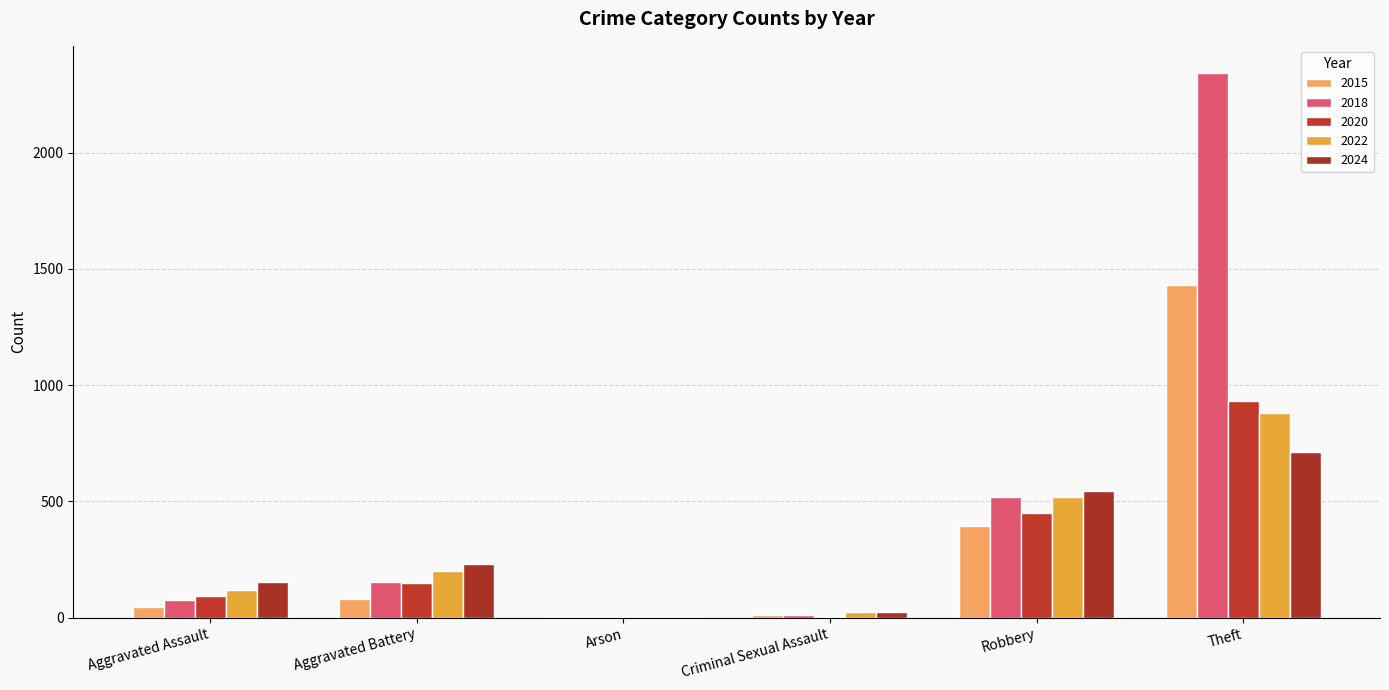

The value of 2022 at Criminal Sexual Assault is 40. True or false?

False